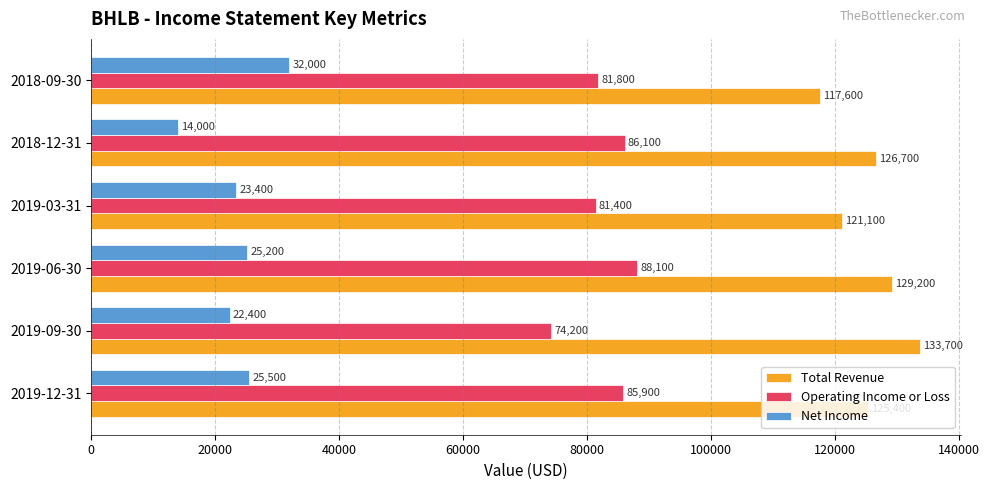

Which series has the widest spread of values?

Net Income